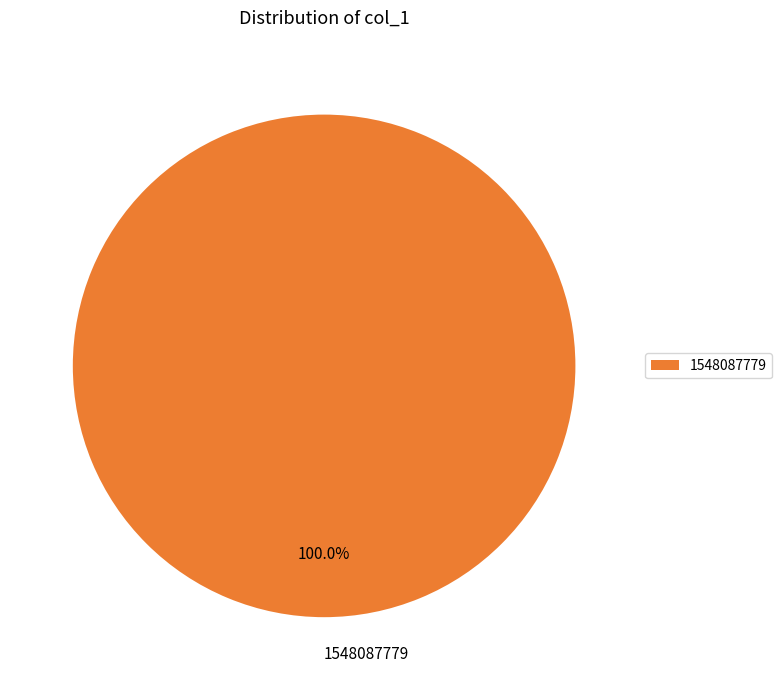

To the nearest percent, what portion does 1548087779 represent?

100%